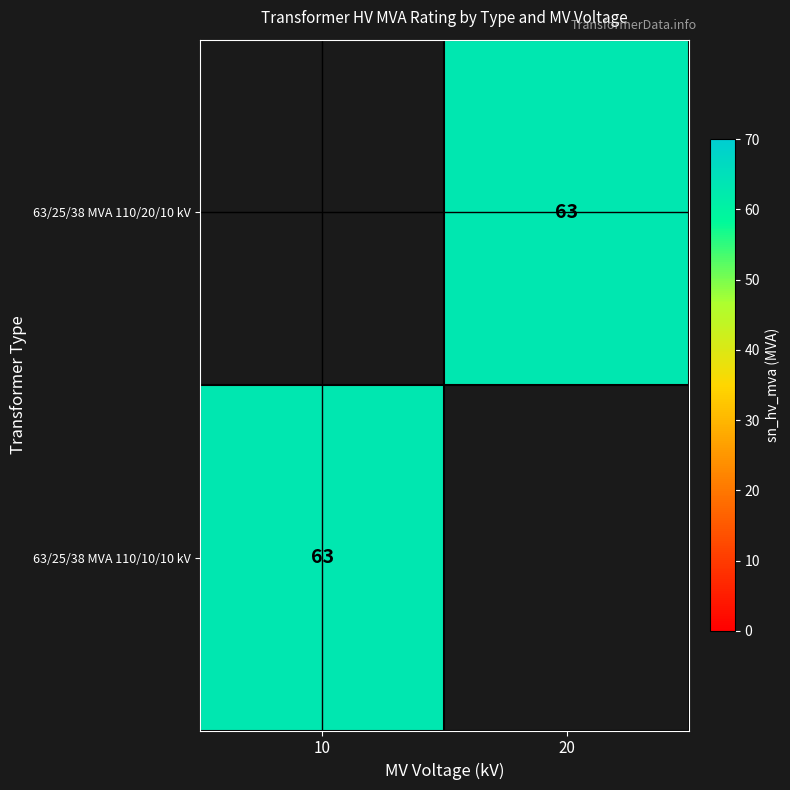

Is it true that 63/25/38 MVA 110/10/10 kV equals 63 at 10?

True